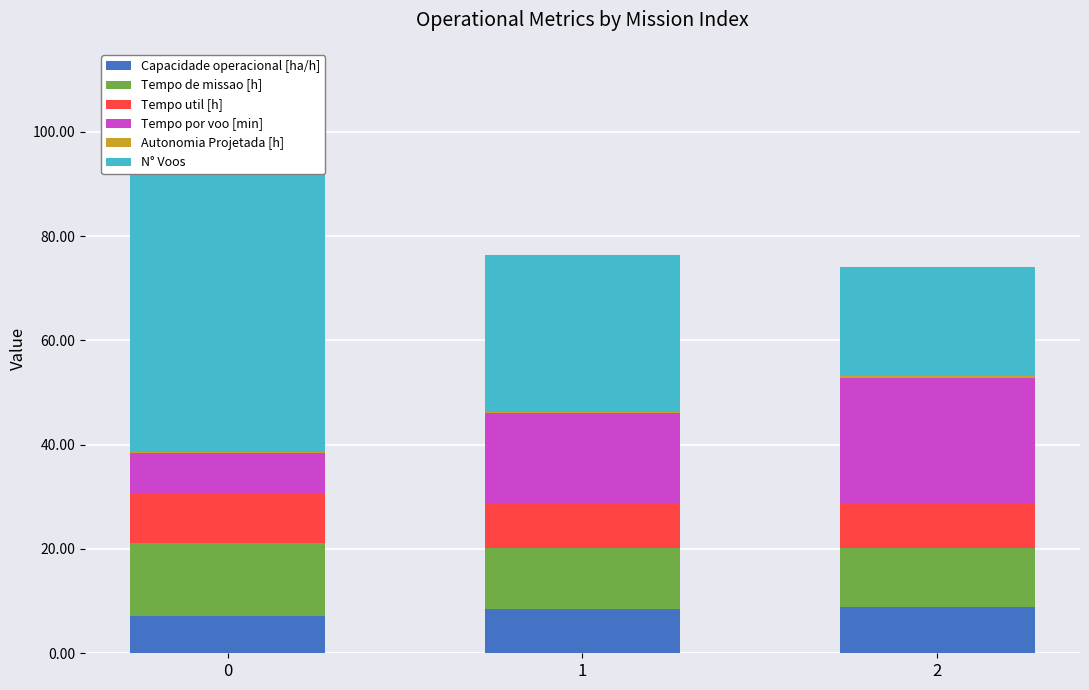

Reading left to right, what are all the values shown in this chart?

Capacidade operacional [ha/h]: 0=7.2	1=8.5	2=8.9
Tempo de missao [h]: 0=13.8	1=11.7	2=11.3
Tempo util [h]: 0=9.5	1=8.6	2=8.5
Tempo por voo [min]: 0=7.8	1=17.2	2=24.2
Autonomia Projetada [h]: 0=0.1	1=0.2	2=0.4
N° Voos: 0=73.0	1=30.0	2=21.0